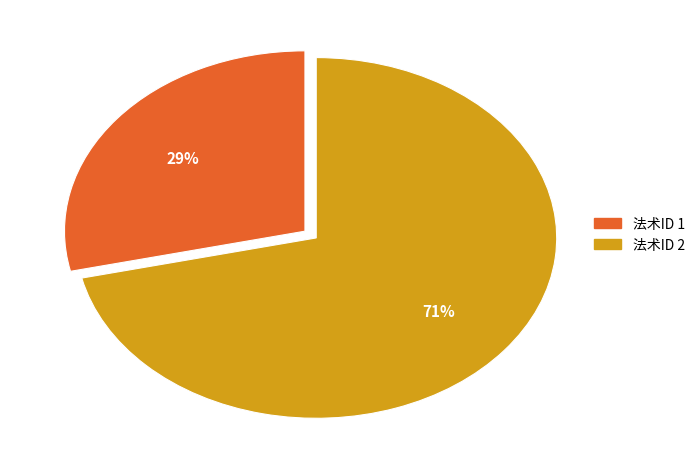

Rank the categories by value from lowest to highest.

法术ID 1, 法术ID 2